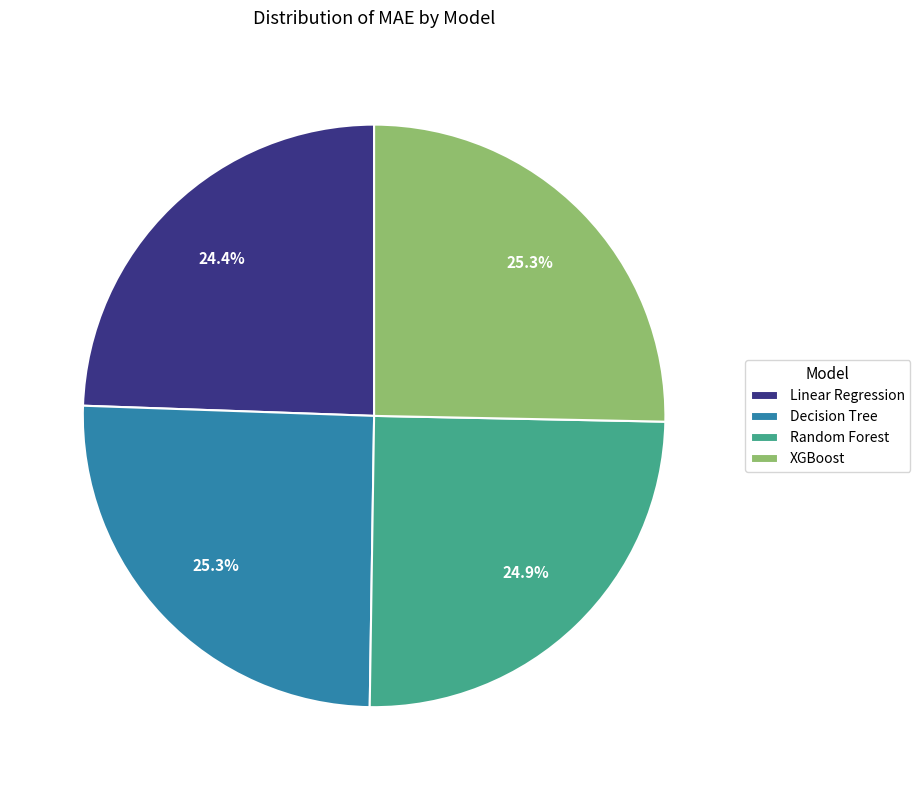

Approximately how many times larger is the value at Random Forest compared to Decision Tree?

1.0